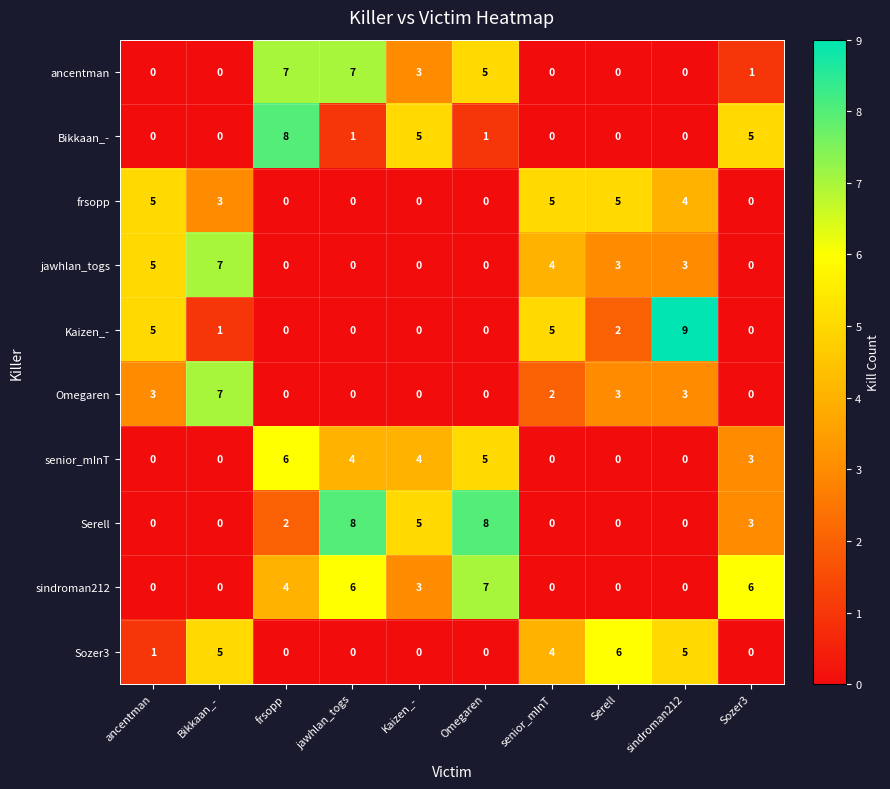

The senior_mInT series shows 8 at Omegaren. True or false?

False